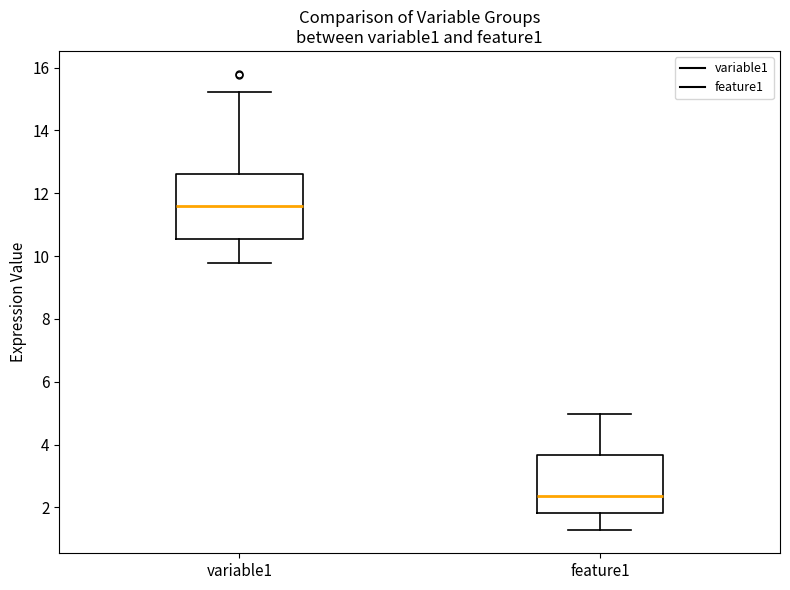

Which box's median line is the highest?

variable1